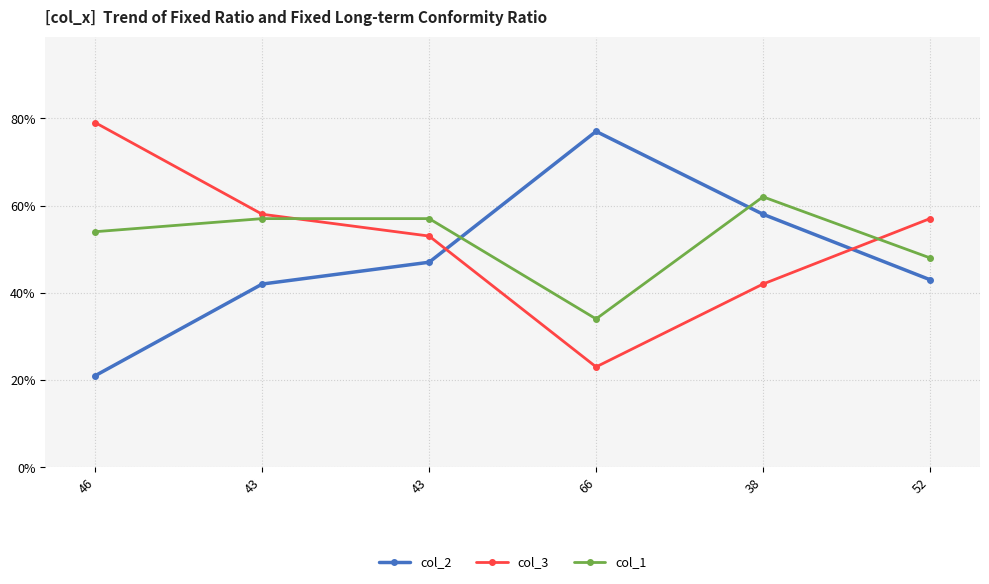

Does the chart have visible grid lines?

Yes